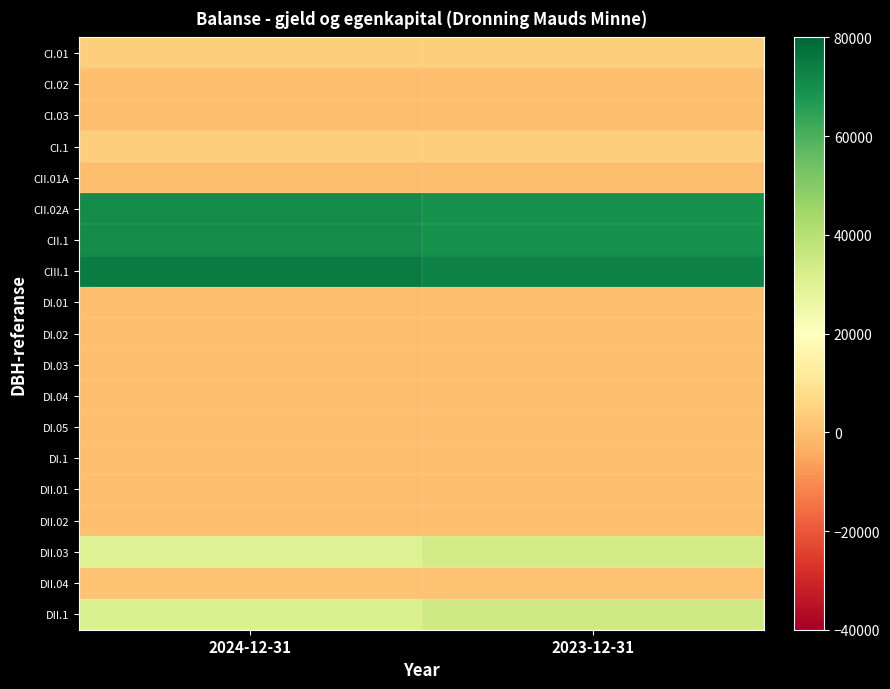

Reading left to right, extract all data points from this chart.

CI.01: 2024-12-31=4000.0	2023-12-31=4000.0
CI.02: 2024-12-31=0.0	2023-12-31=0.0
CI.03: 2024-12-31=0.0	2023-12-31=0.0
CI.1: 2024-12-31=4000.0	2023-12-31=4000.0
CII.01A: 2024-12-31=0.0	2023-12-31=0.0
CII.02A: 2024-12-31=70739.7	2023-12-31=69275.8
CII.1: 2024-12-31=70739.7	2023-12-31=69275.8
CIII.1: 2024-12-31=74739.7	2023-12-31=73275.8
DI.01: 2024-12-31=0.0	2023-12-31=0.0
DI.02: 2024-12-31=0.0	2023-12-31=0.0
DI.03: 2024-12-31=0.0	2023-12-31=0.0
DI.04: 2024-12-31=0.0	2023-12-31=0.0
DI.05: 2024-12-31=0.0	2023-12-31=0.0
DI.1: 2024-12-31=0.0	2023-12-31=0.0
DII.01: 2024-12-31=0.0	2023-12-31=0.0
DII.02: 2024-12-31=0.0	2023-12-31=0.0
DII.03: 2024-12-31=29999.2	2023-12-31=33332.8
DII.04: 2024-12-31=1163.0	2023-12-31=1058.9
DII.1: 2024-12-31=31162.2	2023-12-31=34391.7